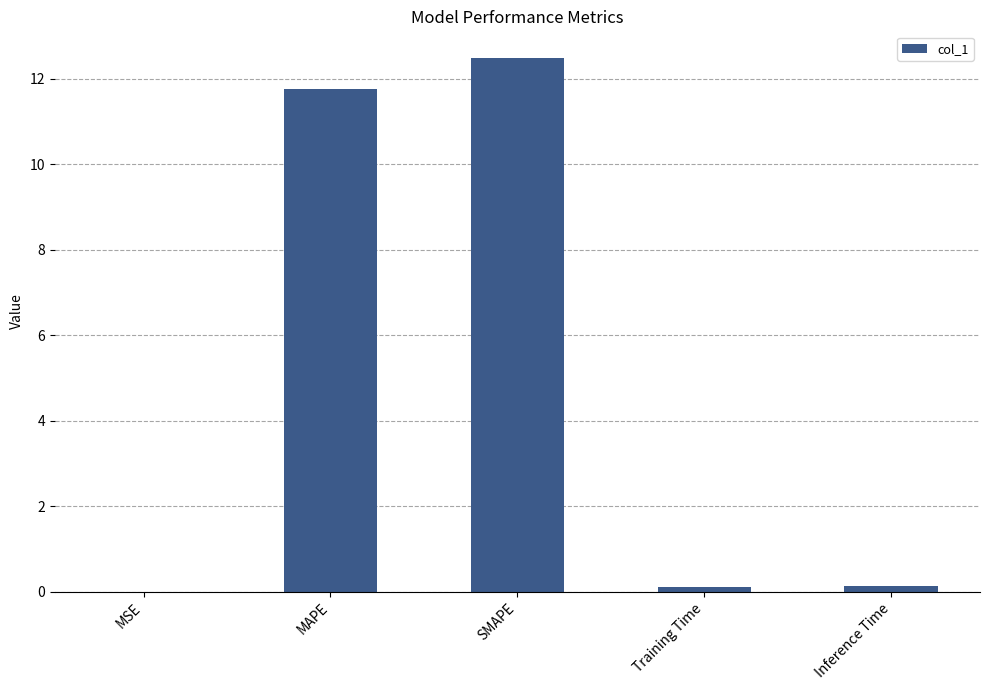

How many distinct data groups are displayed?

1